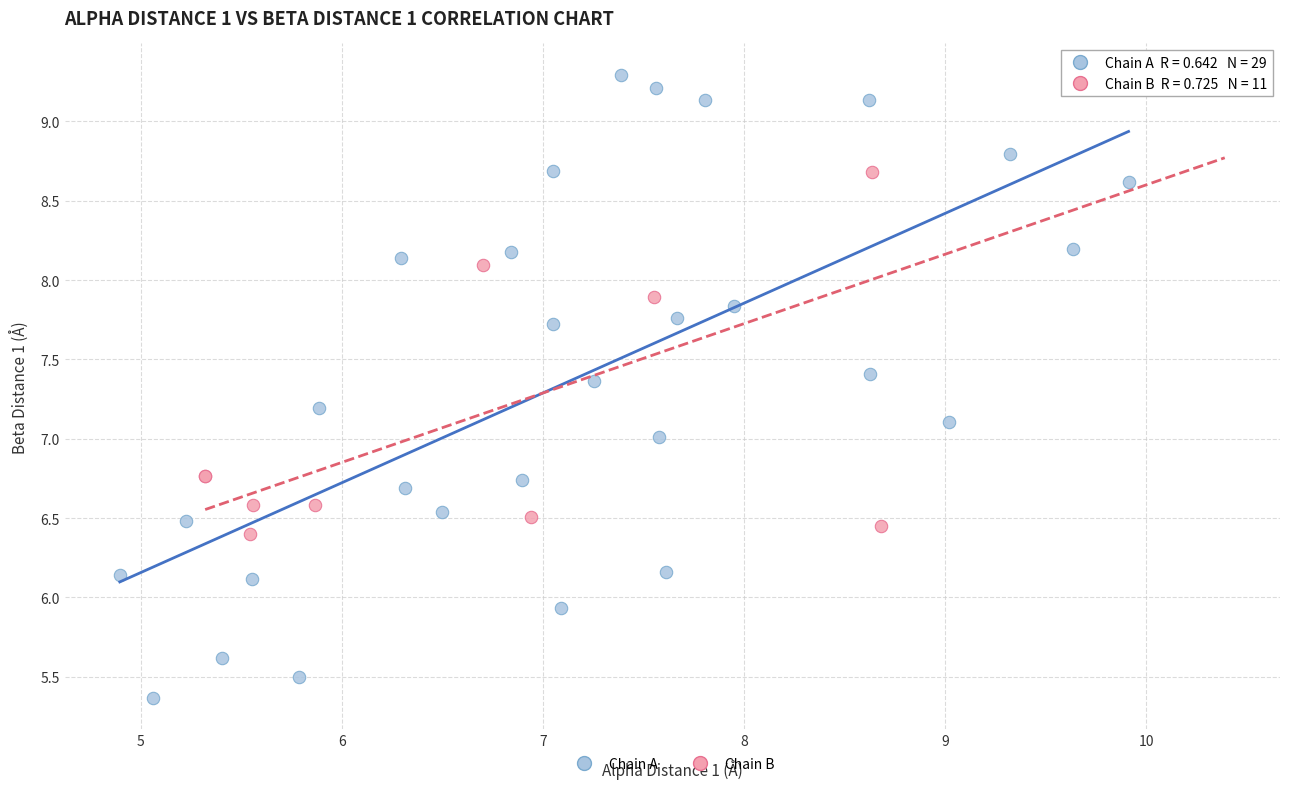

Which series reaches the minimum Y coordinate?

Chain A